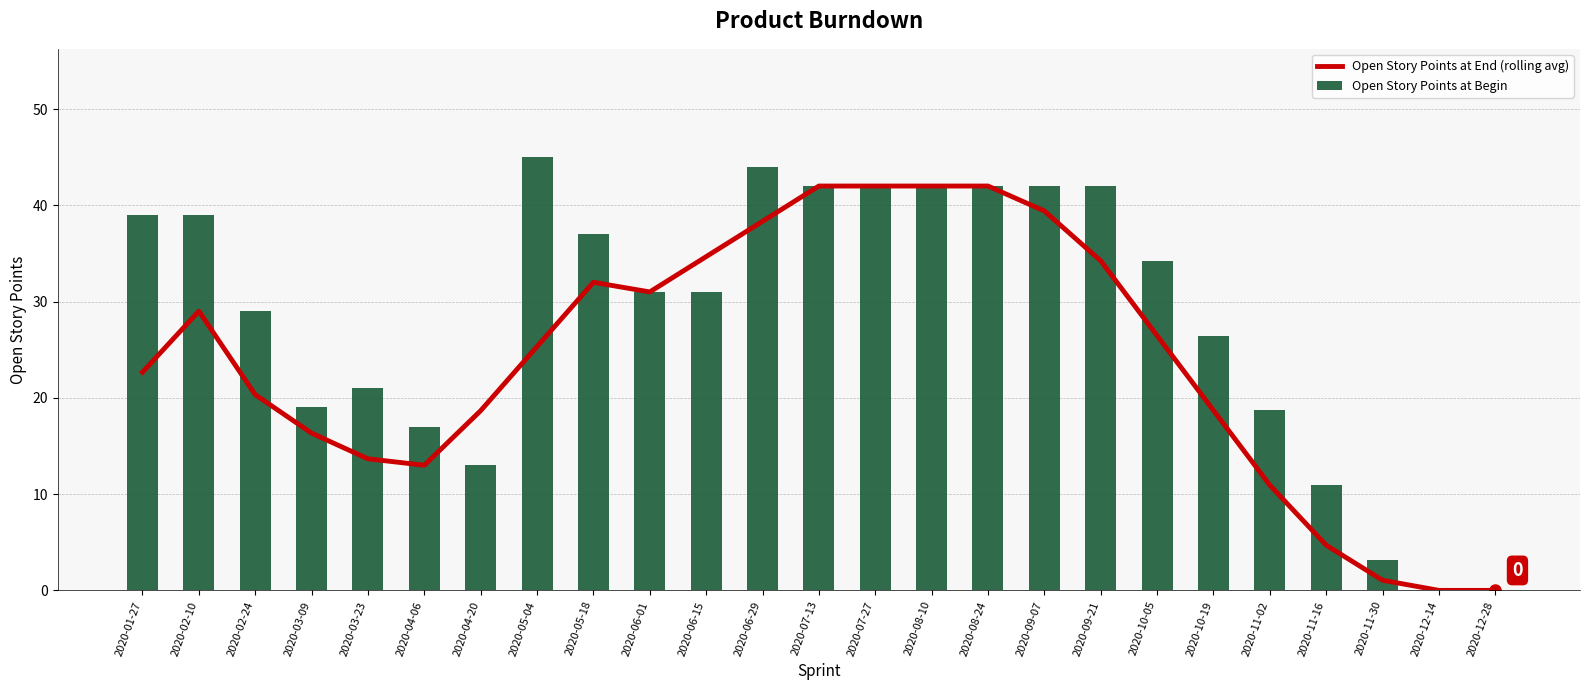

Which series changed the most between 2020-03-09 and 2020-12-28?

Open Story Points at Begin